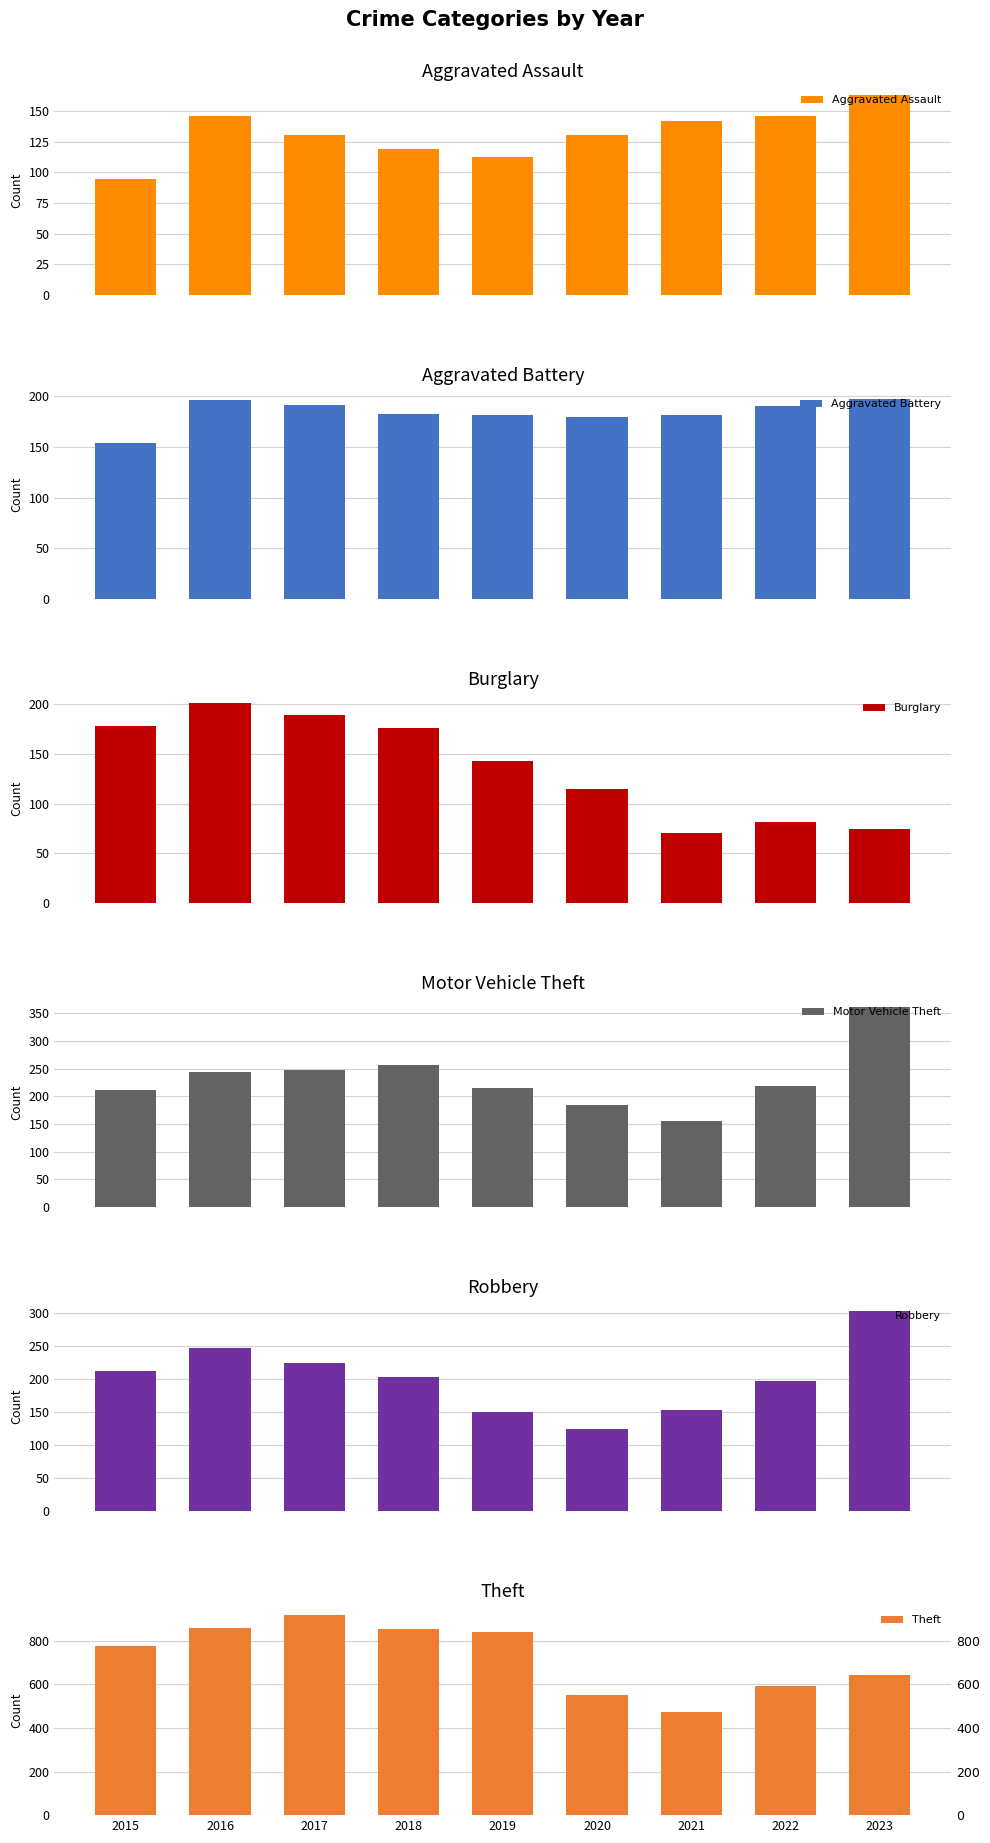

How many distinct data groups are displayed?

6